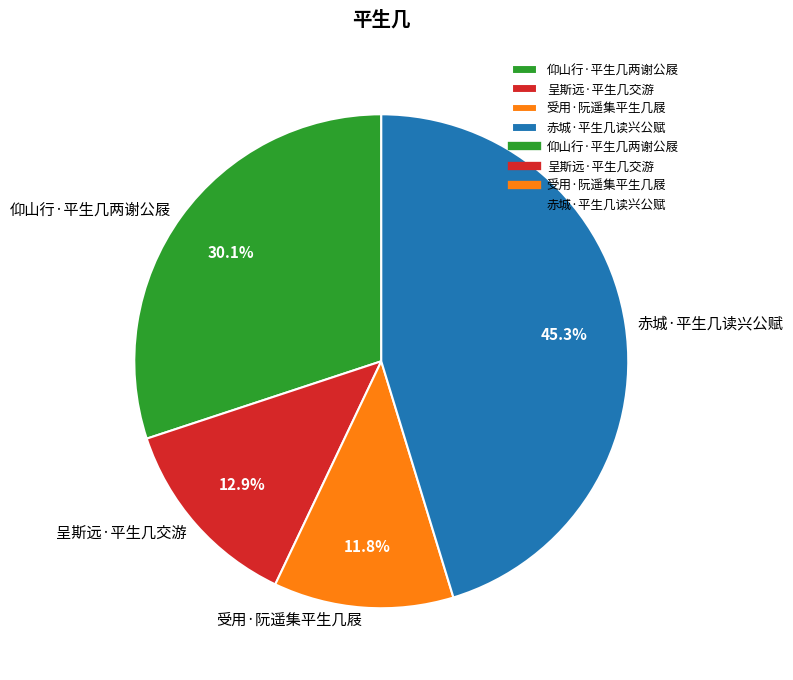

Which slice is the smallest?

受用·阮遥集平生几屐